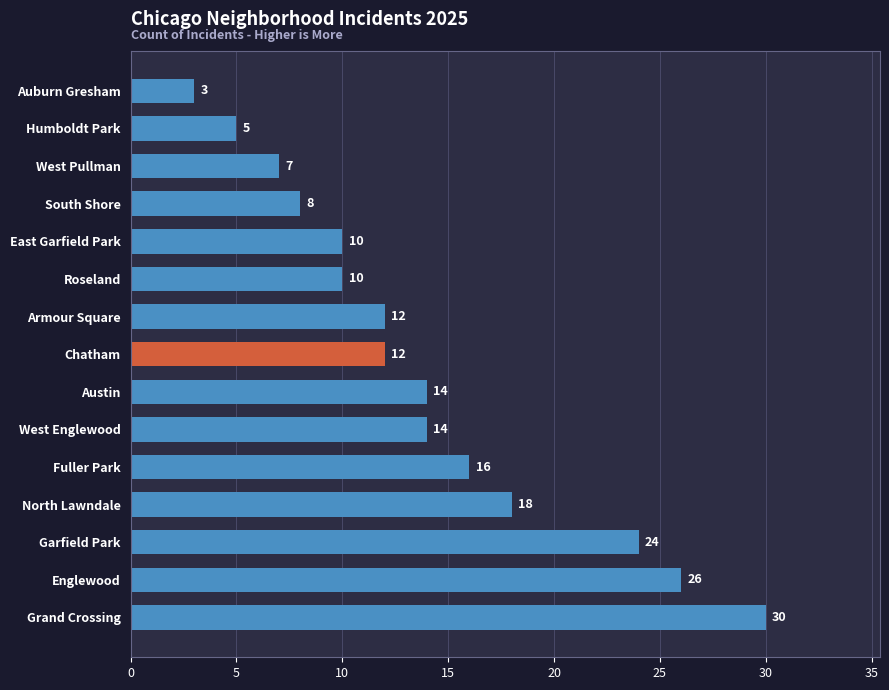

What is the greatest value displayed?

30